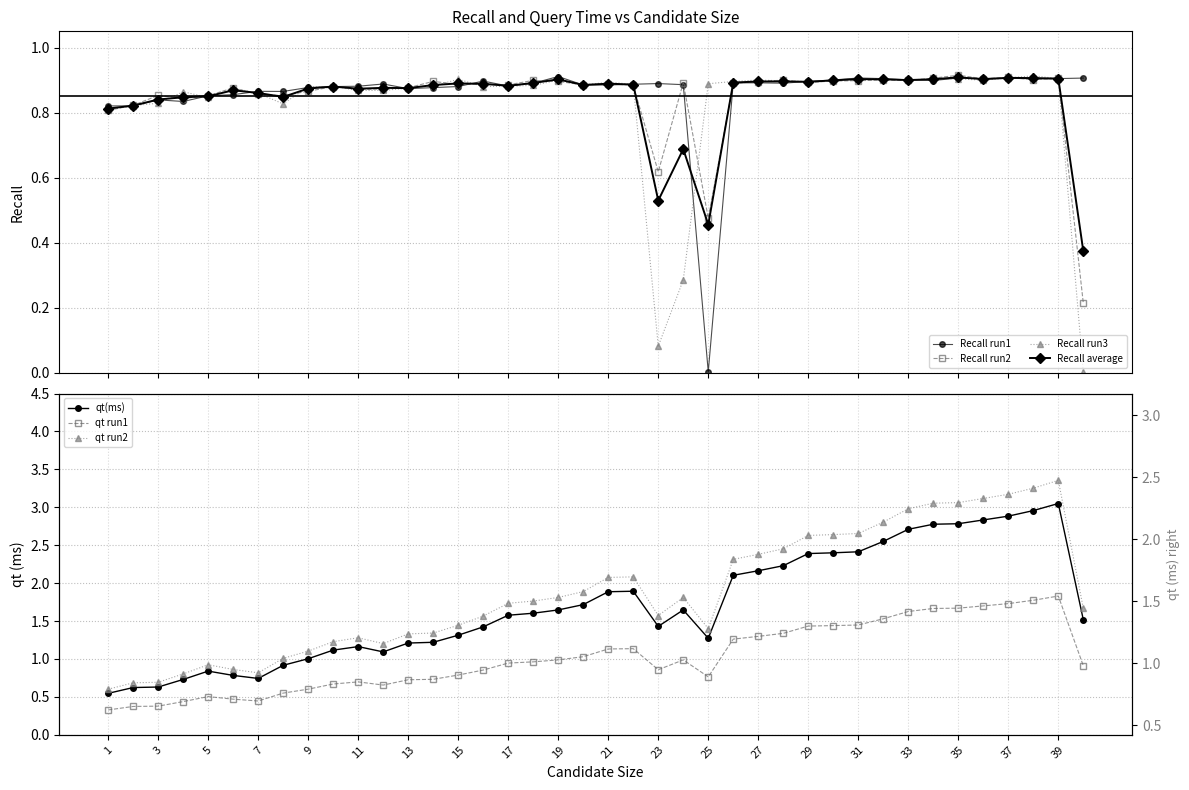

Between which two adjacent categories do qt(ms) and Recall average first intersect?

7 and 8